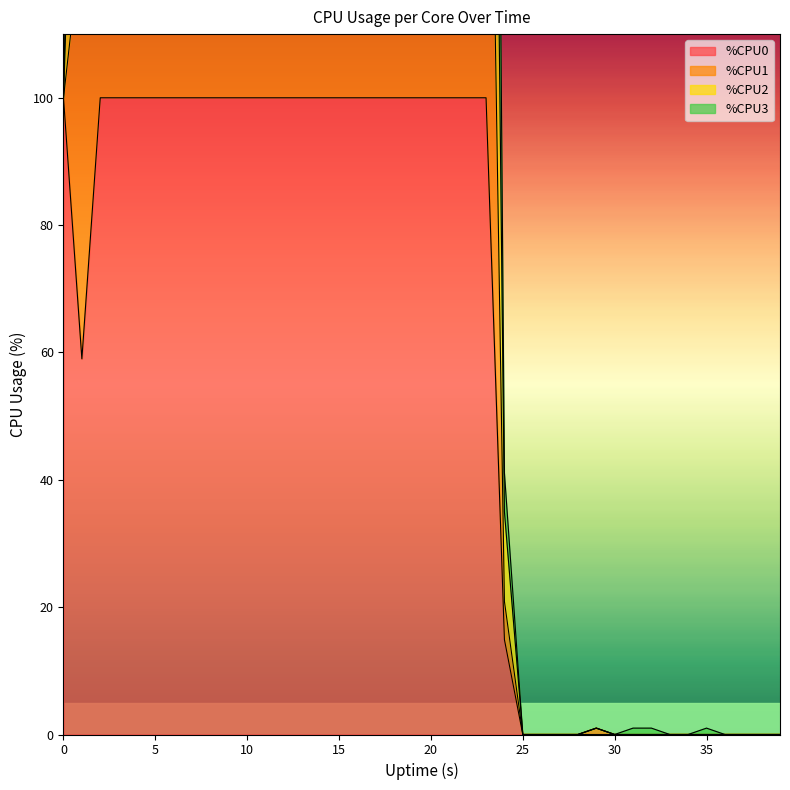

What is the sum of the %CPU3 values at 24 and 1?

146.6